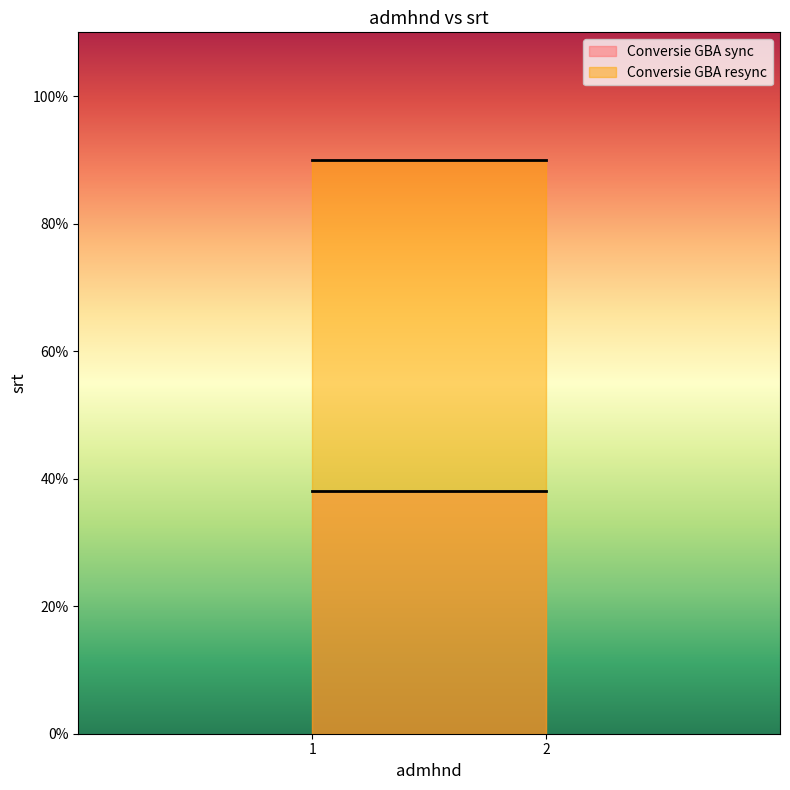

What is the lowest value of the Conversie GBA resync series?

90